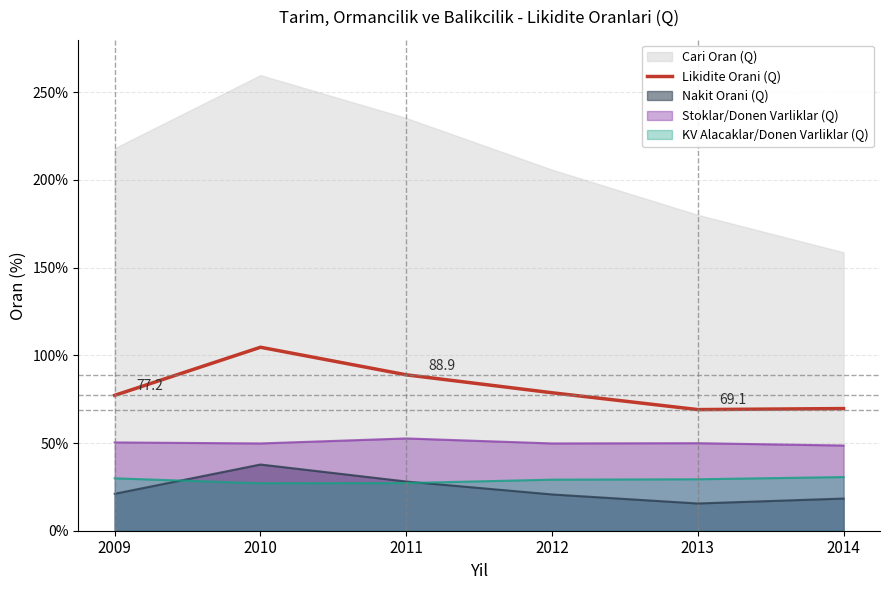

Reading left to right, what are all the values shown in this chart?

77.2	104.6	88.9	78.7	69.1	69.6